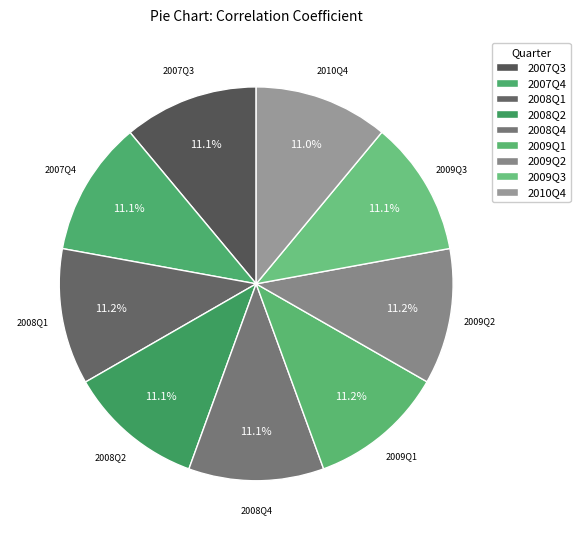

How many slices are in this pie chart?

9